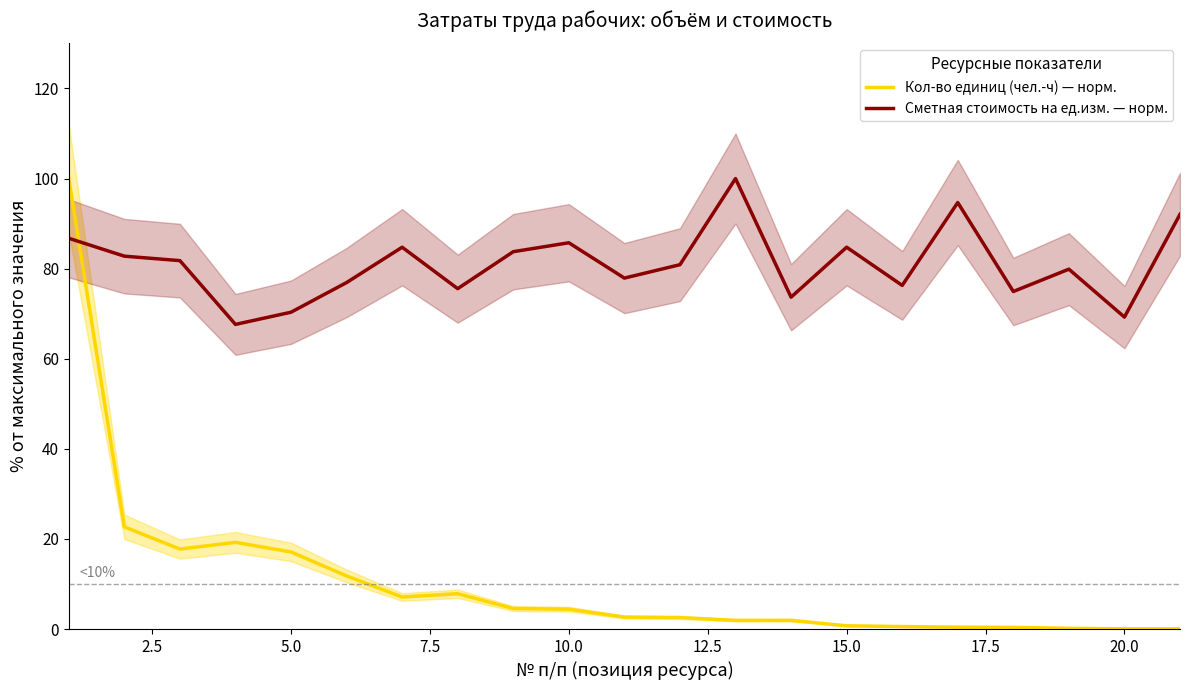

How many times do Кол-во единиц (чел.-ч) — норм. and Сметная стоимость на ед.изм. — норм. cross each other?

1